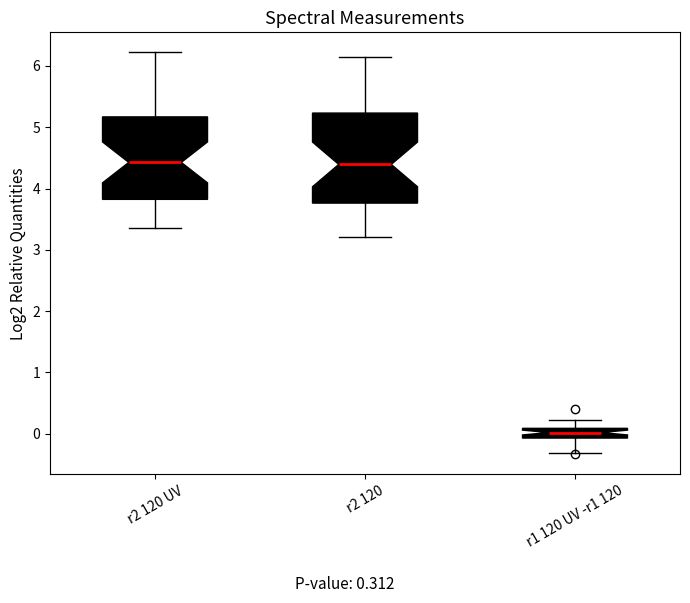

Which box has the lowest median line?

r1 120 UV -r1 120